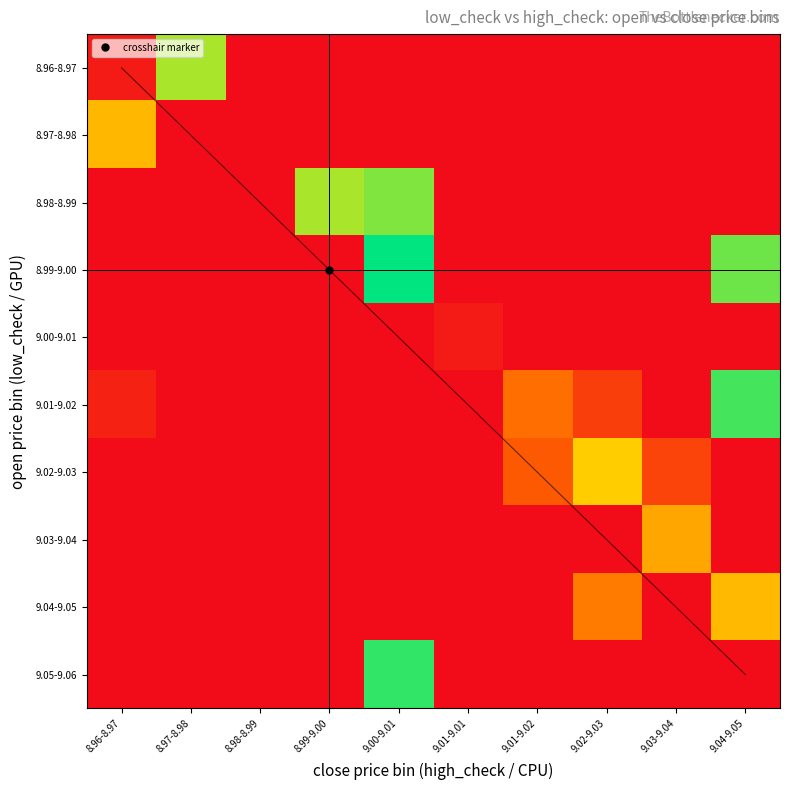

The 9.04-9.05 series shows 0.0 at 9.01-9.01. True or false?

True